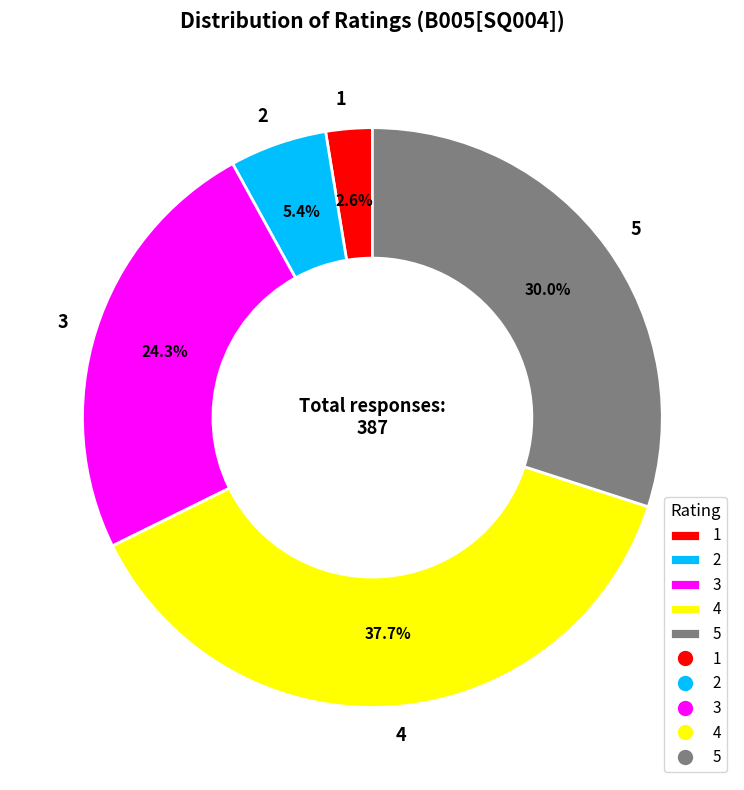

Is there a majority slice in this chart?

No